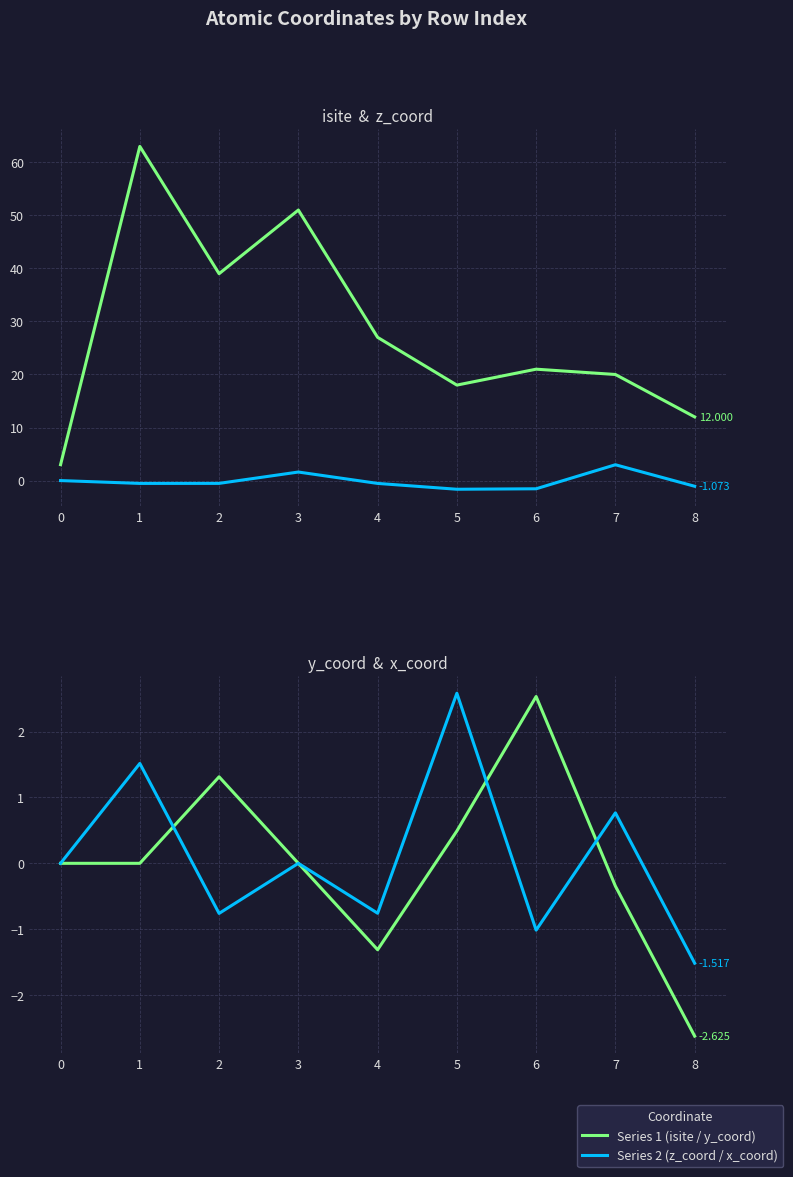

At which category is the sum across all series the highest?

1